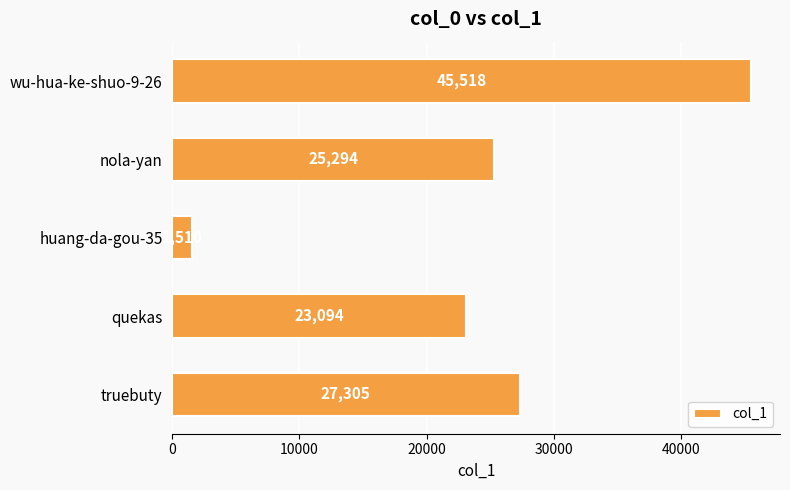

What is the average value?

24544